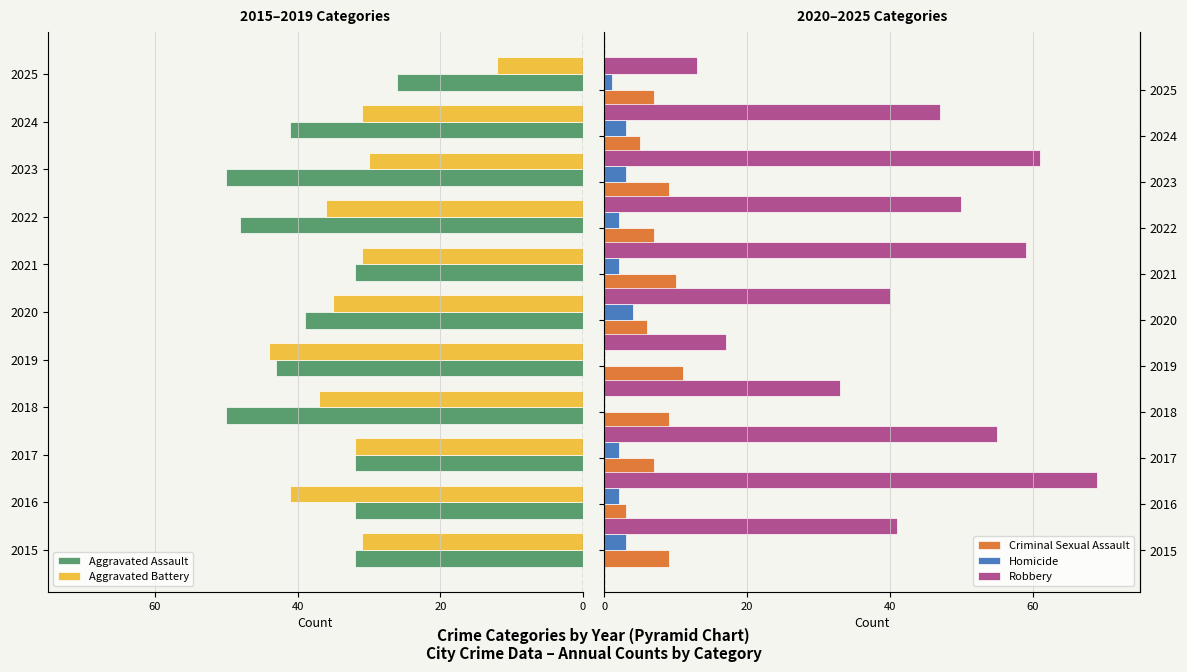

Is it true that Criminal Sexual Assault equals 8 at 2024?

False